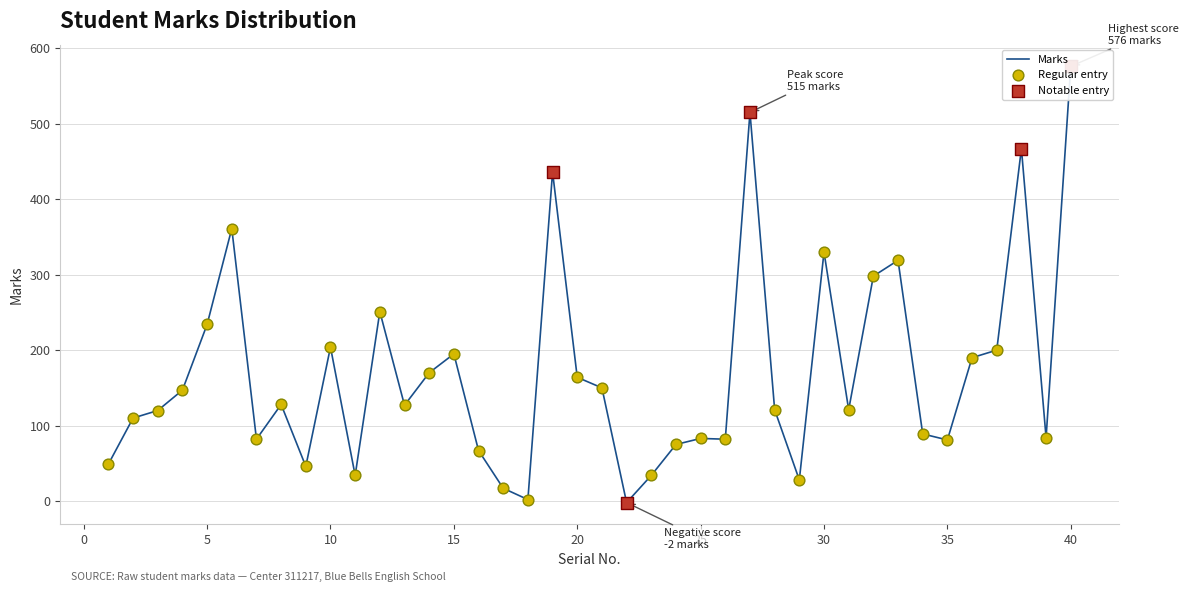

Approximately how many times larger is the value at 10 compared to 29?

7.3